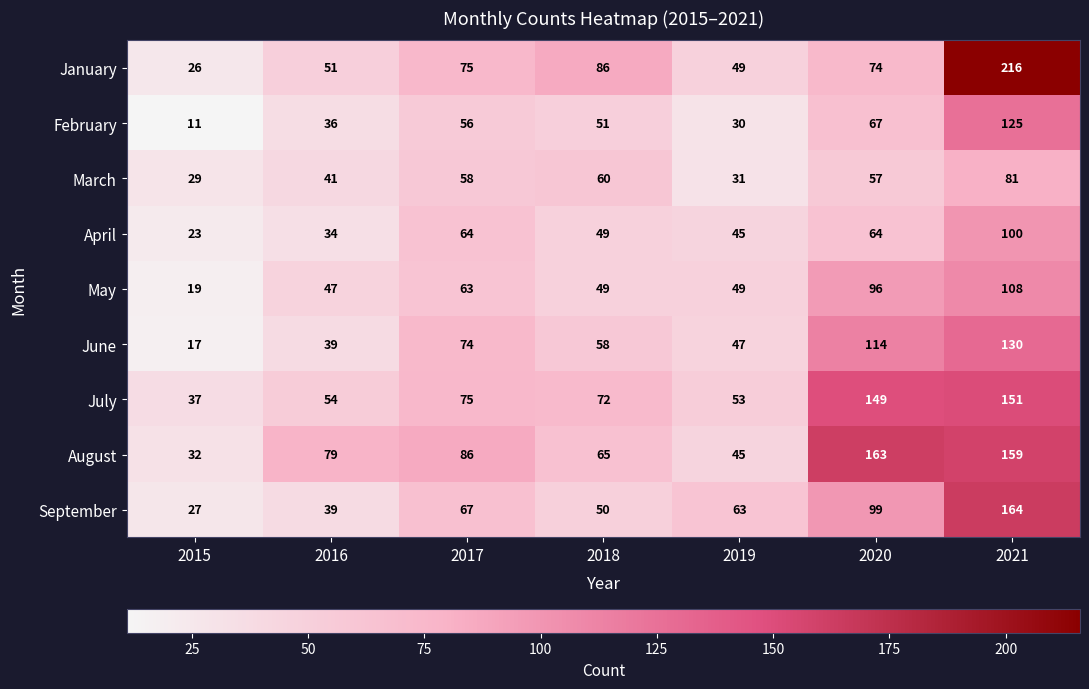

At how many categories does at least one series exceed 54?

6